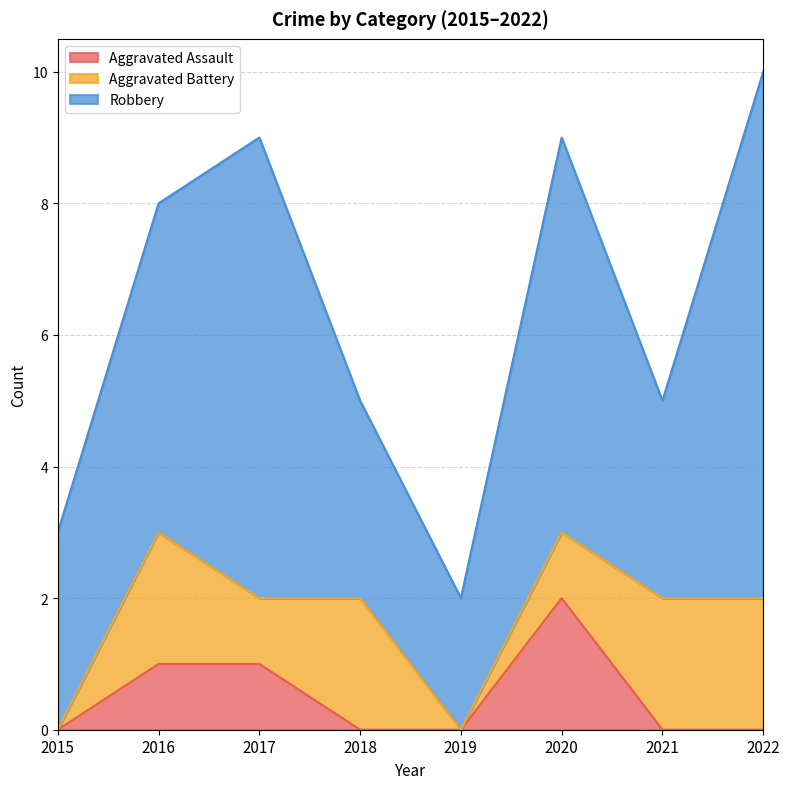

What is the difference between the Aggravated Assault values at 2015 and 2016?

1